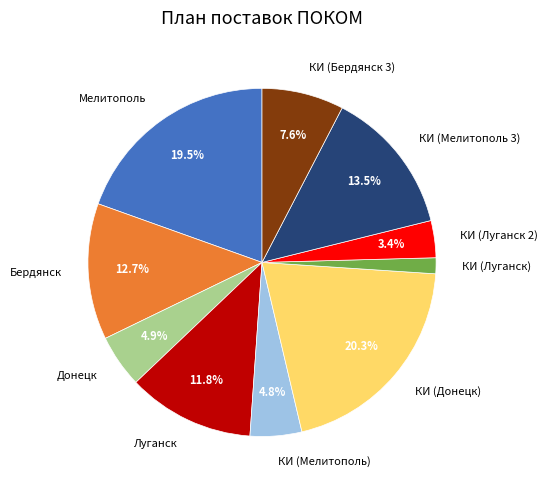

To the nearest percent, what is the average slice percentage?

10%